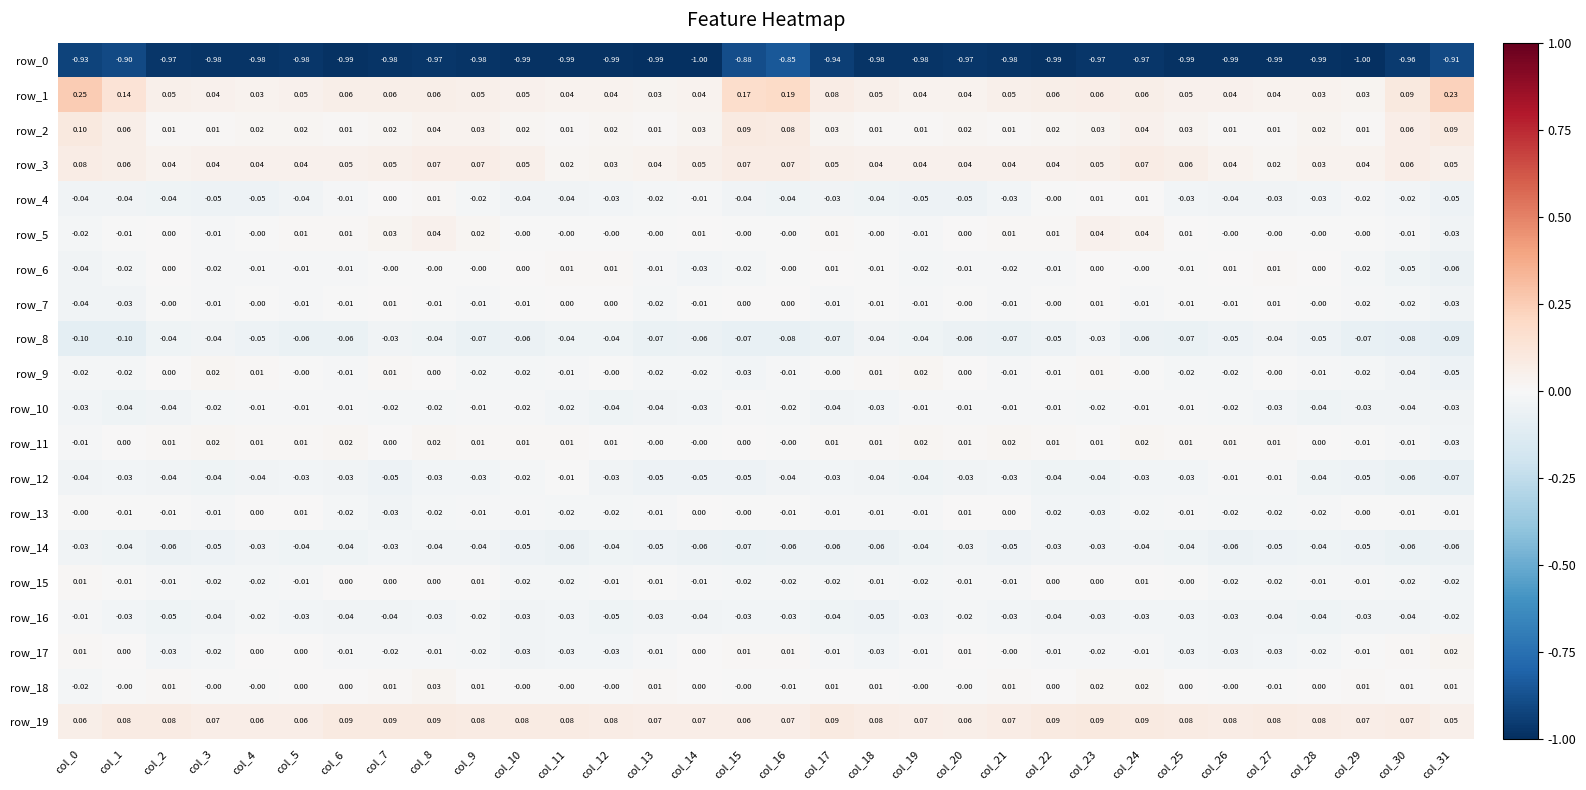

Is the value of row_3 at col_15 greater than the value of row_6 at col_26?

Yes